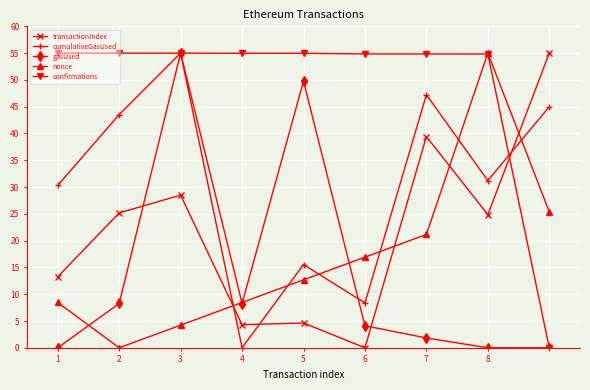

True or false: nonce has more than 2 interior local peaks.

False